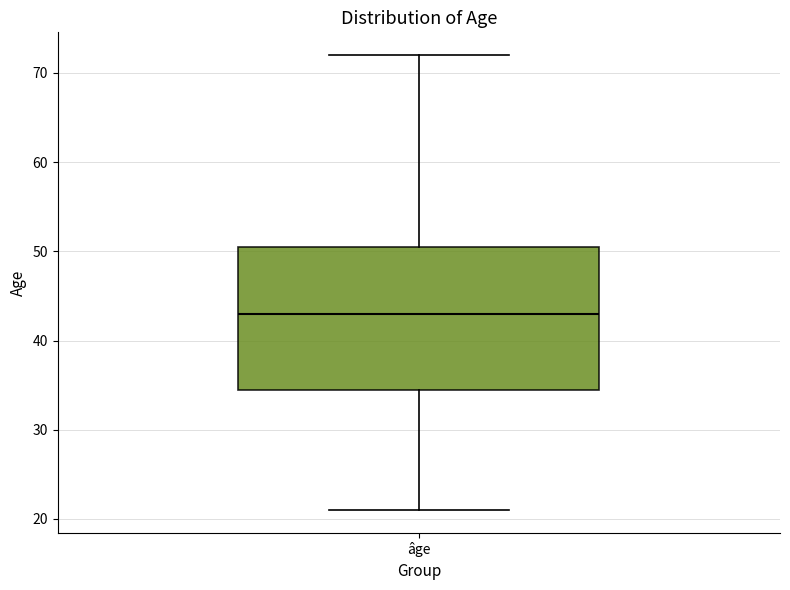

Where does the upper whisker of the box for âge end on the y-axis? The values are not printed on the chart, so give them approximately, as read against the axis.

72